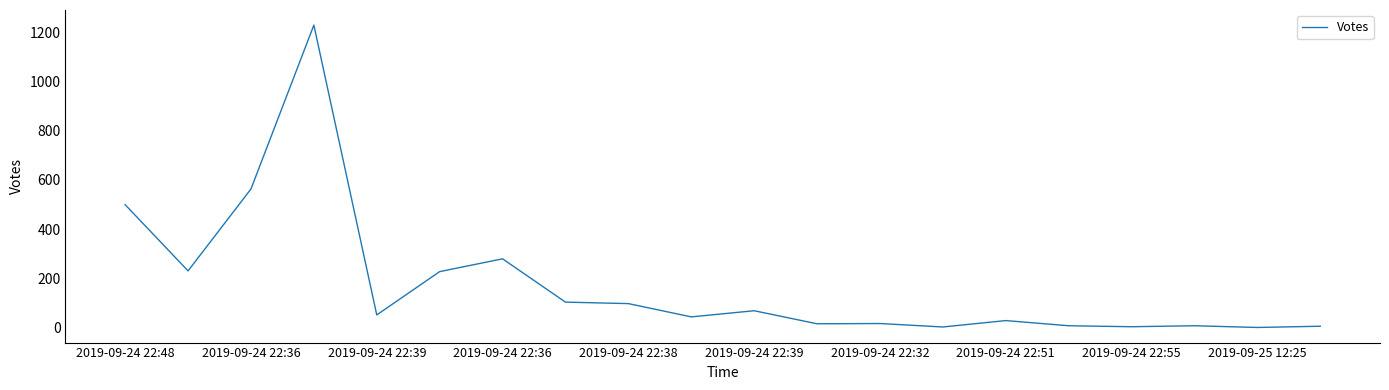

What is the greatest value displayed?

1229